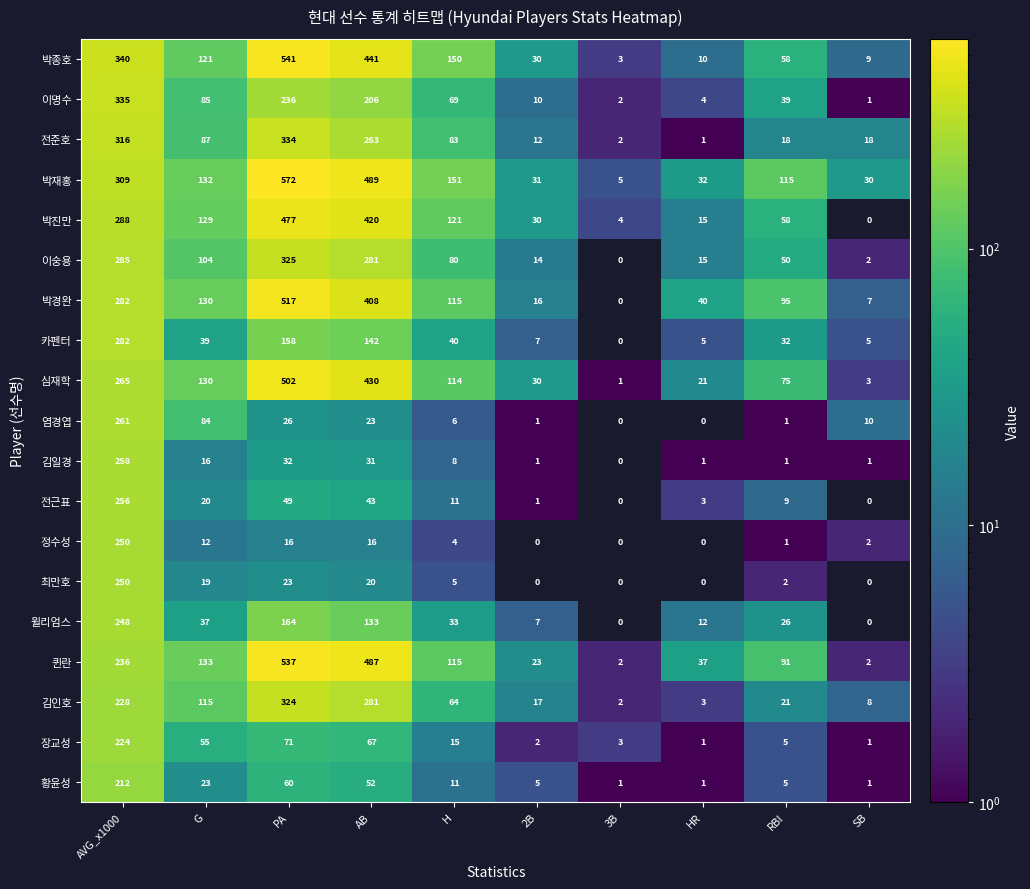

Between G and HR, which series saw the biggest shift?

박진만